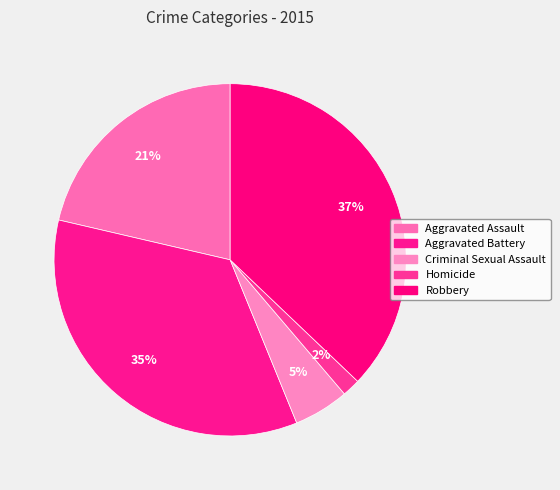

Count the number of slices in the pie.

5